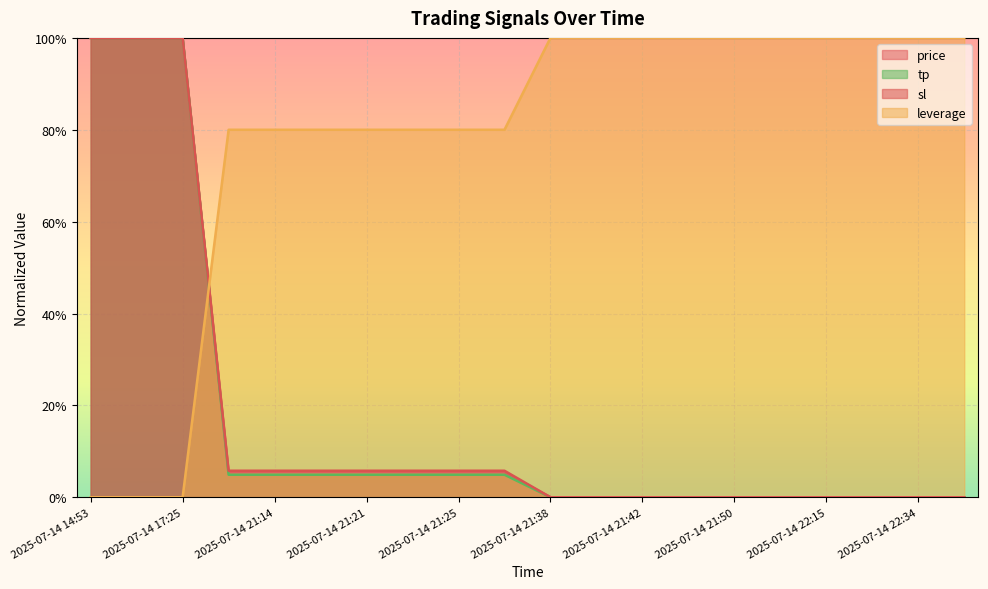

Which label corresponds to the smallest value in the chart?

2025-07-14 22:45